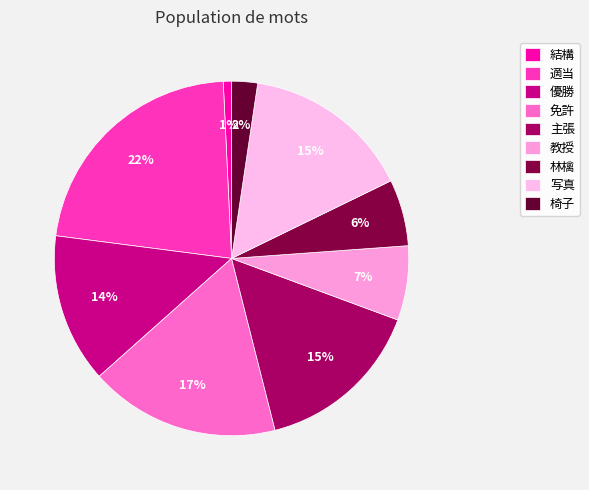

Does 林檎 represent more than half of the total?

No